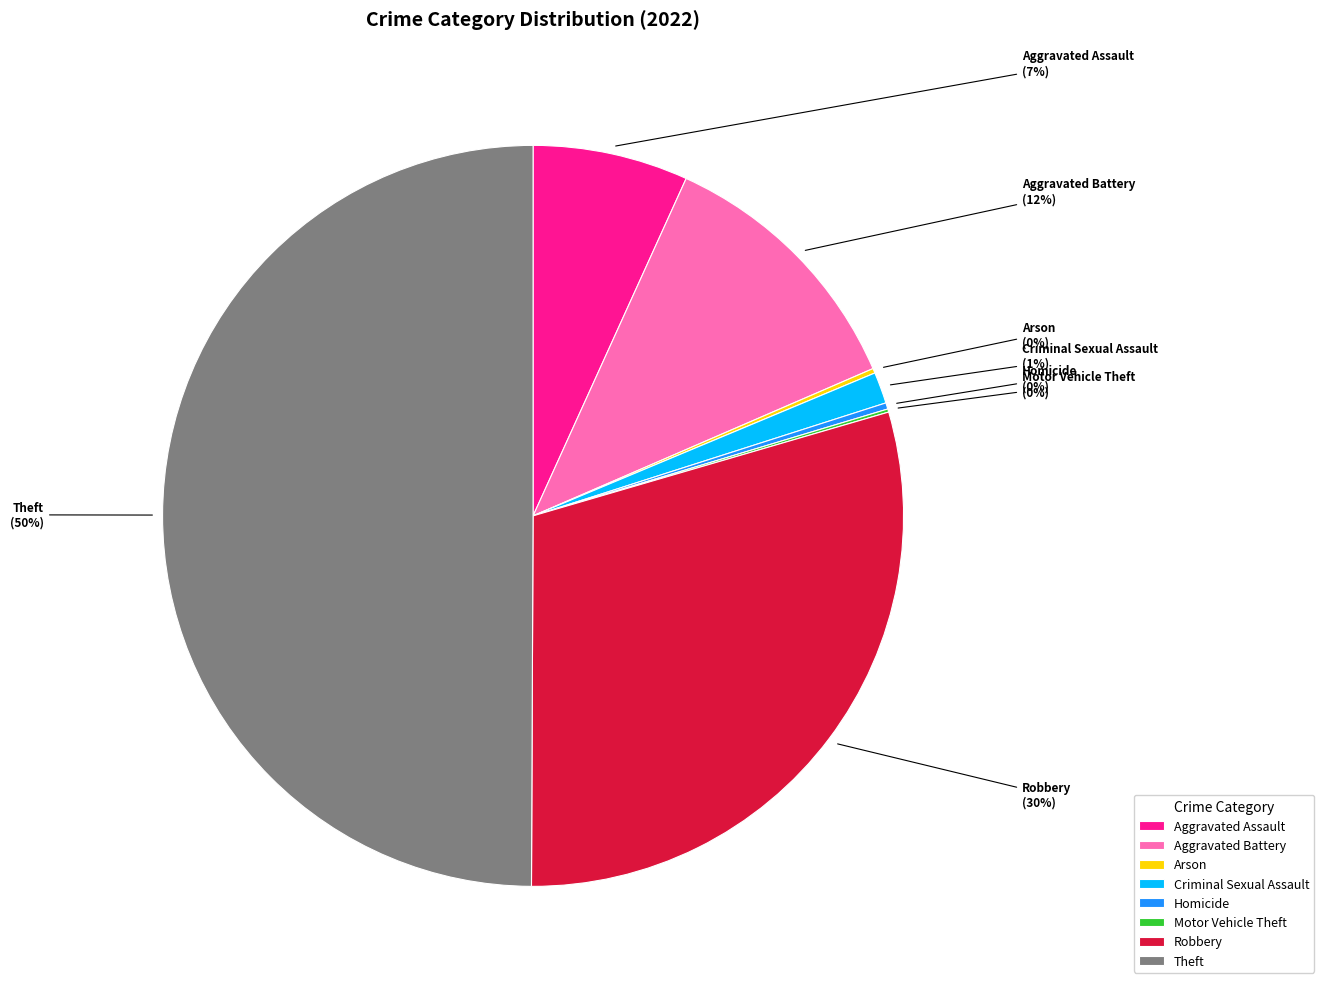

Between Criminal Sexual Assault and Robbery, which is larger?

Robbery